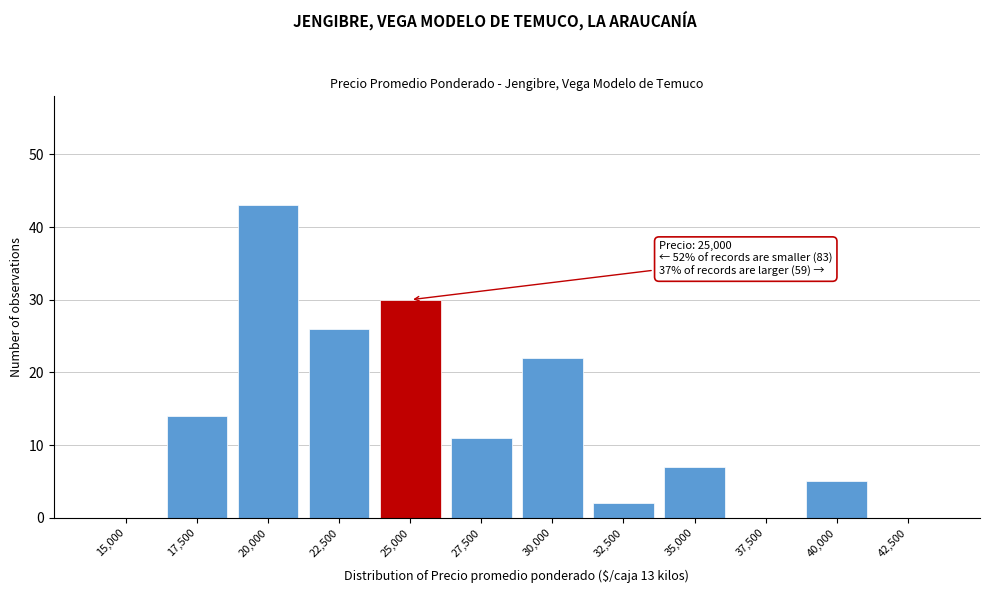

Reading left to right, list all the values displayed in this chart.

15,000=0	17,500=14	20,000=43	22,500=26	25,000=30	27,500=11	30,000=22	32,500=2	35,000=7	37,500=0	40,000=5	42,500=0